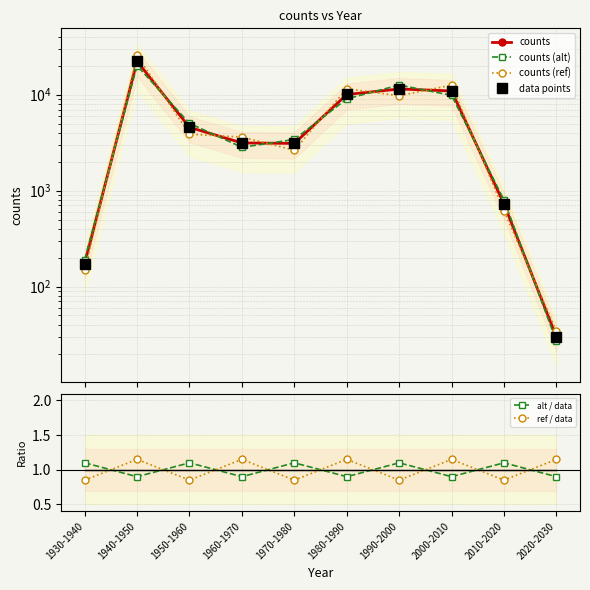

What is the difference between the counts (ref) values at 2020-2030 and 1930-1940?

113.4